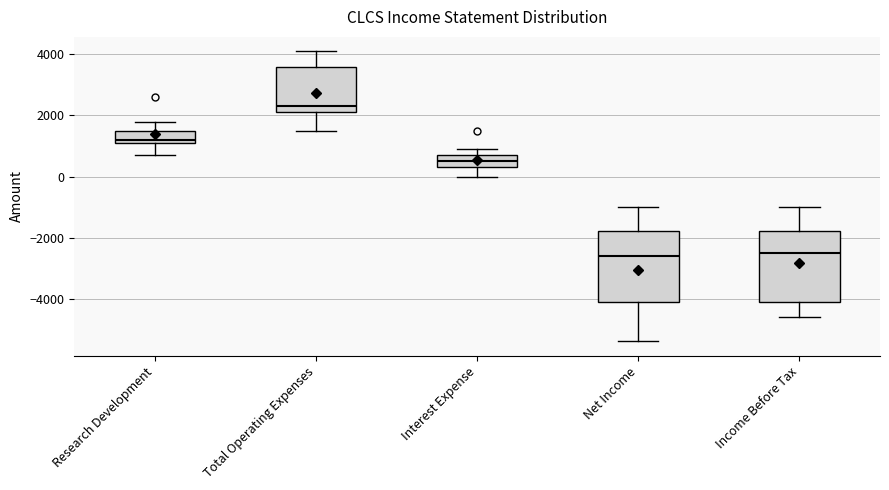

Where does the upper whisker of the box for Total Operating Expenses end on the y-axis? The values are not printed on the chart, so give them approximately, as read against the axis.

4200